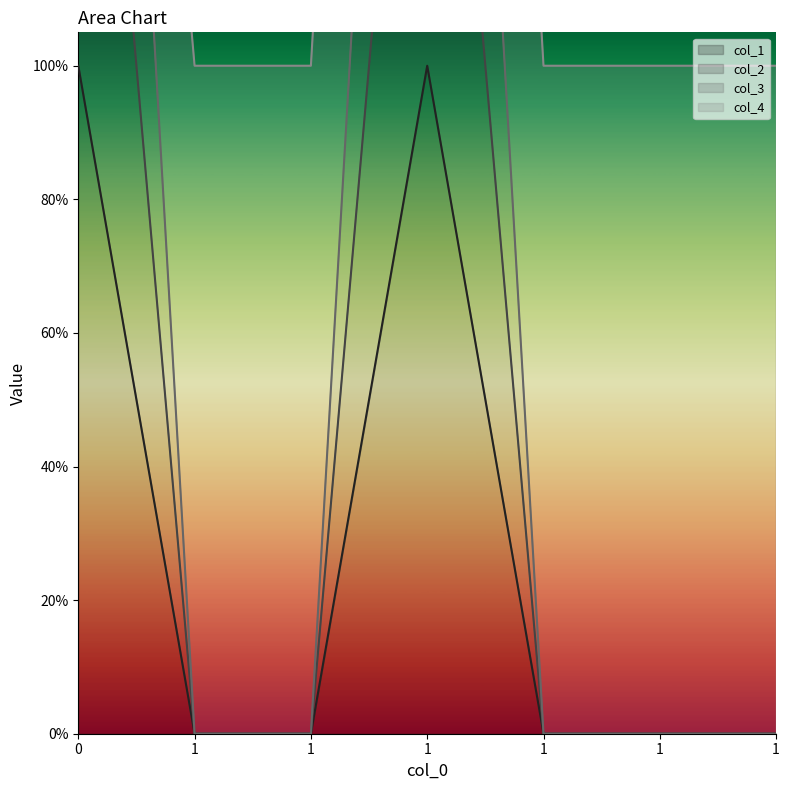

True or false: col_3 and col_1 cross at least once.

False